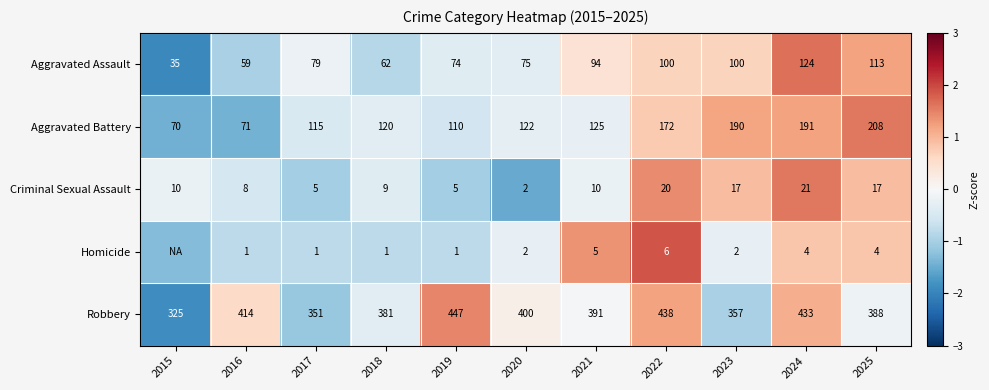

How many values in the Criminal Sexual Assault series are below 10?

5